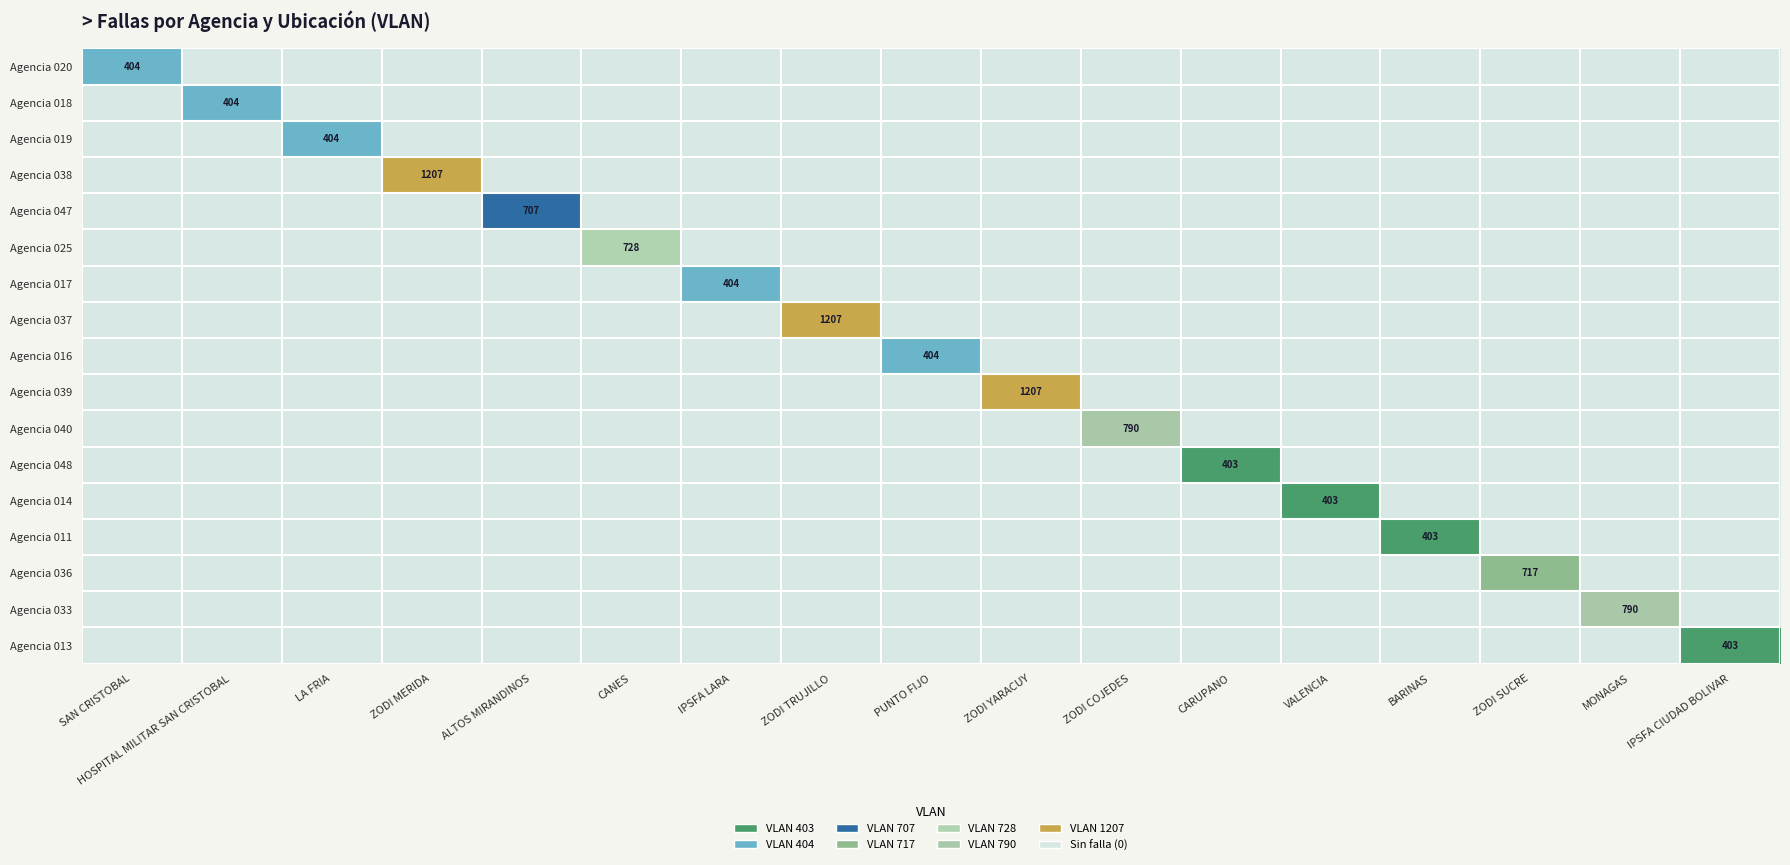

Reading right to left, what are all the values shown in this chart?

020: 0	0	0	0	0	0	0	0	0	0	0	0	0	0	0	0	404
018: 0	0	0	0	0	0	0	0	0	0	0	0	0	0	0	404	0
019: 0	0	0	0	0	0	0	0	0	0	0	0	0	0	404	0	0
038: 0	0	0	0	0	0	0	0	0	0	0	0	0	1207	0	0	0
047: 0	0	0	0	0	0	0	0	0	0	0	0	707	0	0	0	0
025: 0	0	0	0	0	0	0	0	0	0	0	728	0	0	0	0	0
017: 0	0	0	0	0	0	0	0	0	0	404	0	0	0	0	0	0
037: 0	0	0	0	0	0	0	0	0	1207	0	0	0	0	0	0	0
016: 0	0	0	0	0	0	0	0	404	0	0	0	0	0	0	0	0
039: 0	0	0	0	0	0	0	1207	0	0	0	0	0	0	0	0	0
040: 0	0	0	0	0	0	790	0	0	0	0	0	0	0	0	0	0
048: 0	0	0	0	0	403	0	0	0	0	0	0	0	0	0	0	0
014: 0	0	0	0	403	0	0	0	0	0	0	0	0	0	0	0	0
011: 0	0	0	403	0	0	0	0	0	0	0	0	0	0	0	0	0
036: 0	0	717	0	0	0	0	0	0	0	0	0	0	0	0	0	0
033: 0	790	0	0	0	0	0	0	0	0	0	0	0	0	0	0	0
013: 403	0	0	0	0	0	0	0	0	0	0	0	0	0	0	0	0